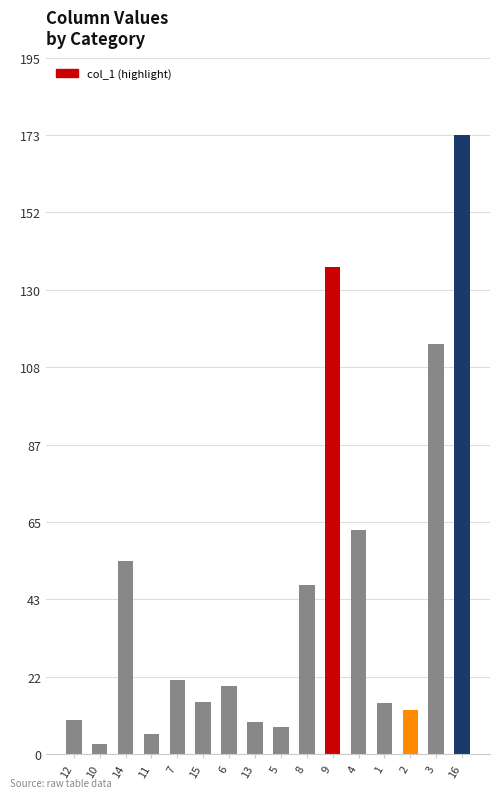

What is the ratio of the value at 3 to the value at 13?

12.9